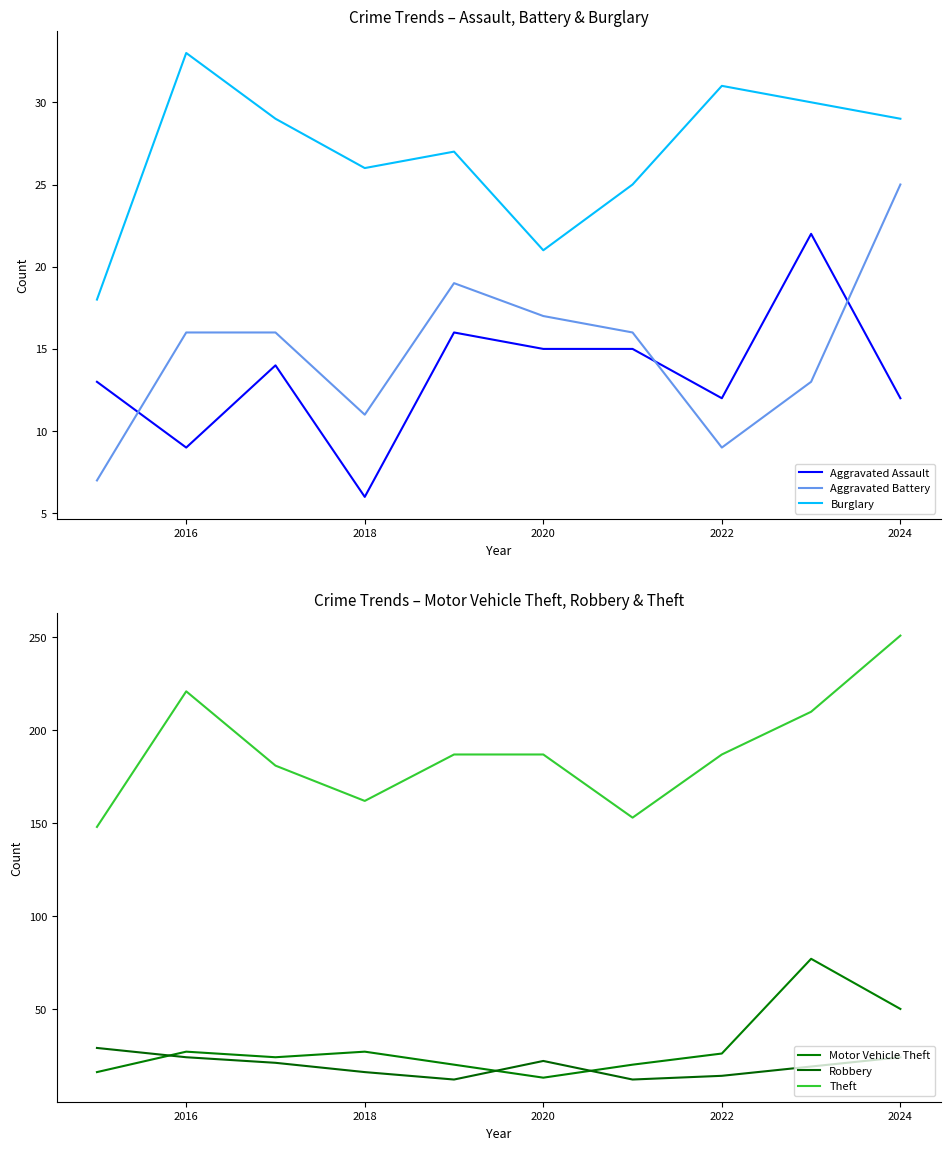

What is the sum of all Theft values?

1887